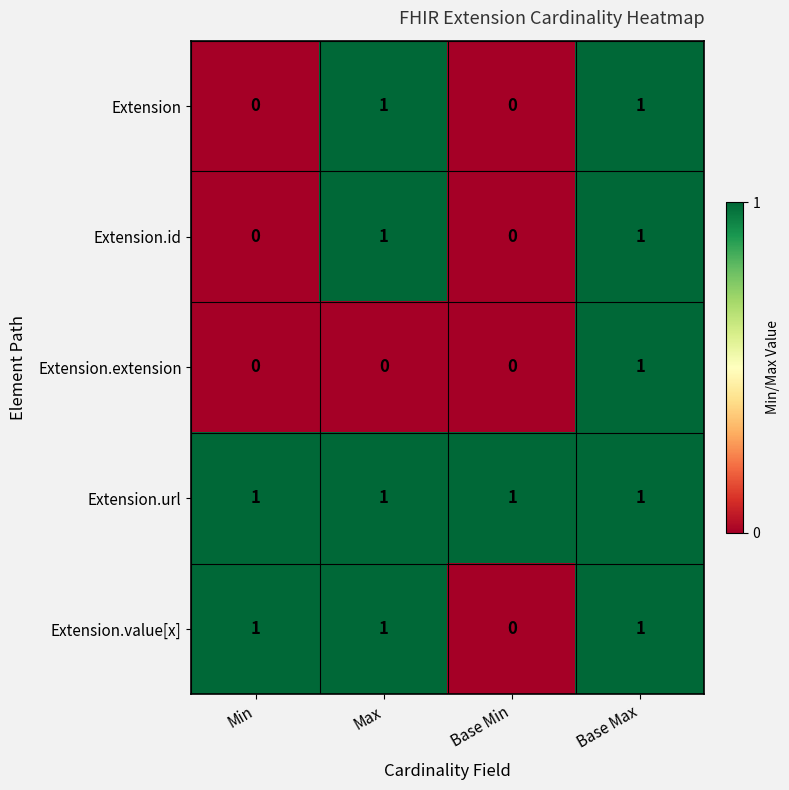

What is the sum of all Extension.value[x] values?

3